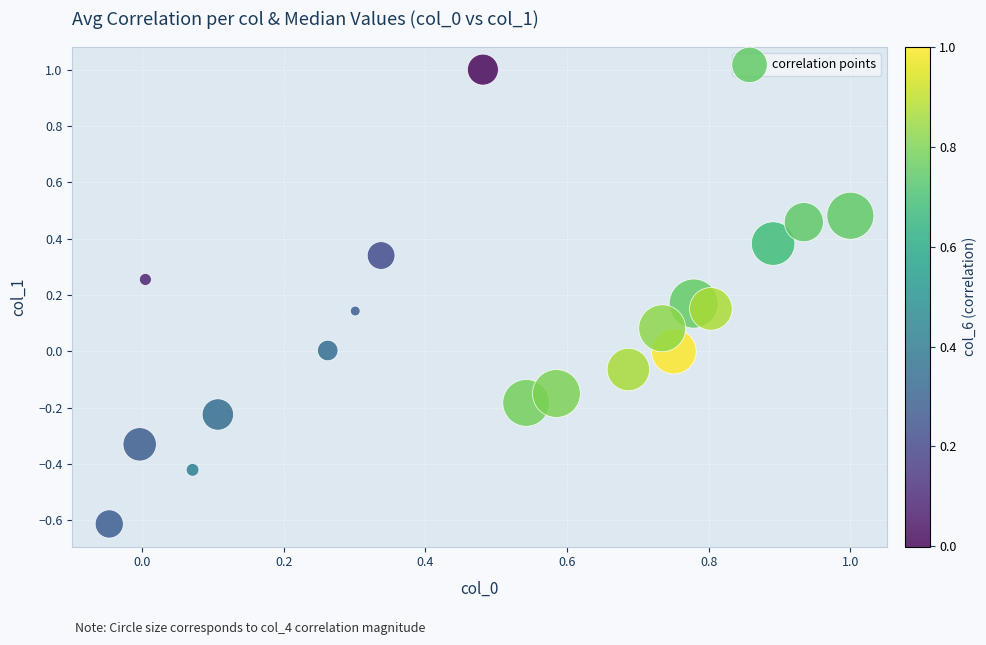

What is the range of X values (max minus min)?

1.0